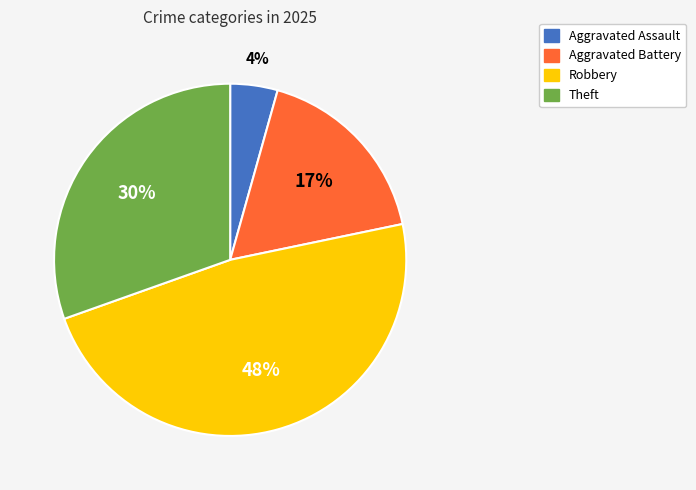

Which category has the smallest portion of the pie?

Aggravated Assault